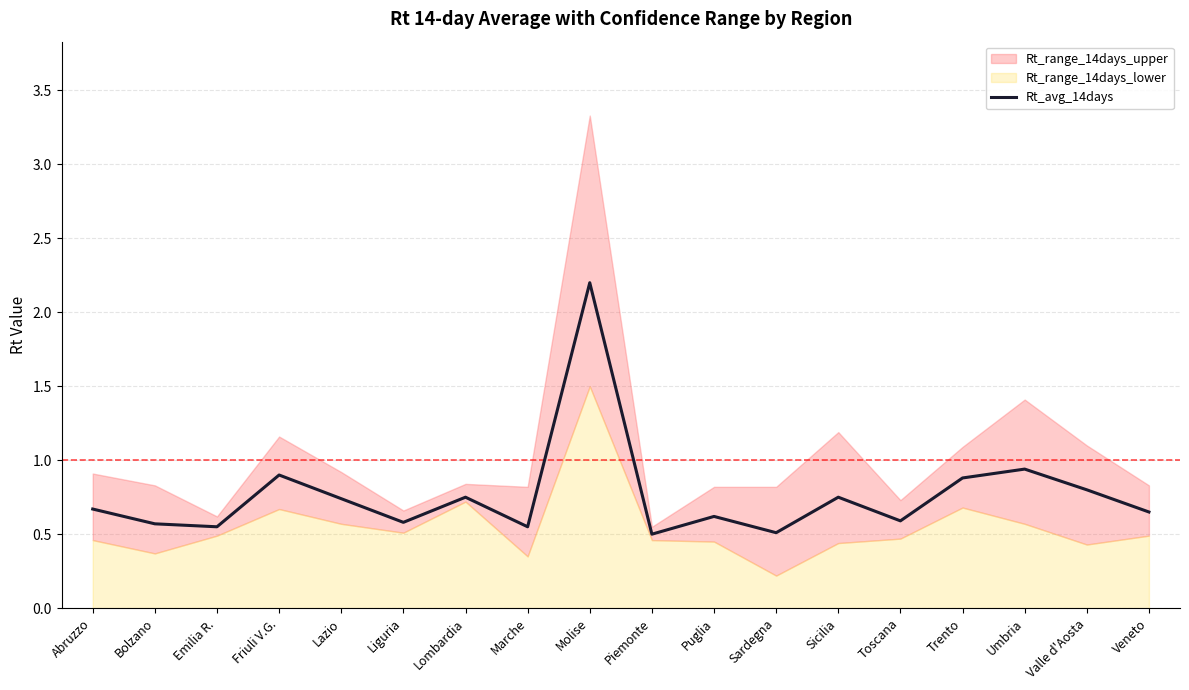

List the labels in order of value, largest first.

Molise, Umbria, Friuli V.G., Trento, Valle d'Aosta, Lombardia, Sicilia, Lazio, Abruzzo, Veneto, Puglia, Toscana, Liguria, Bolzano, Emilia R., Marche, Sardegna, Piemonte